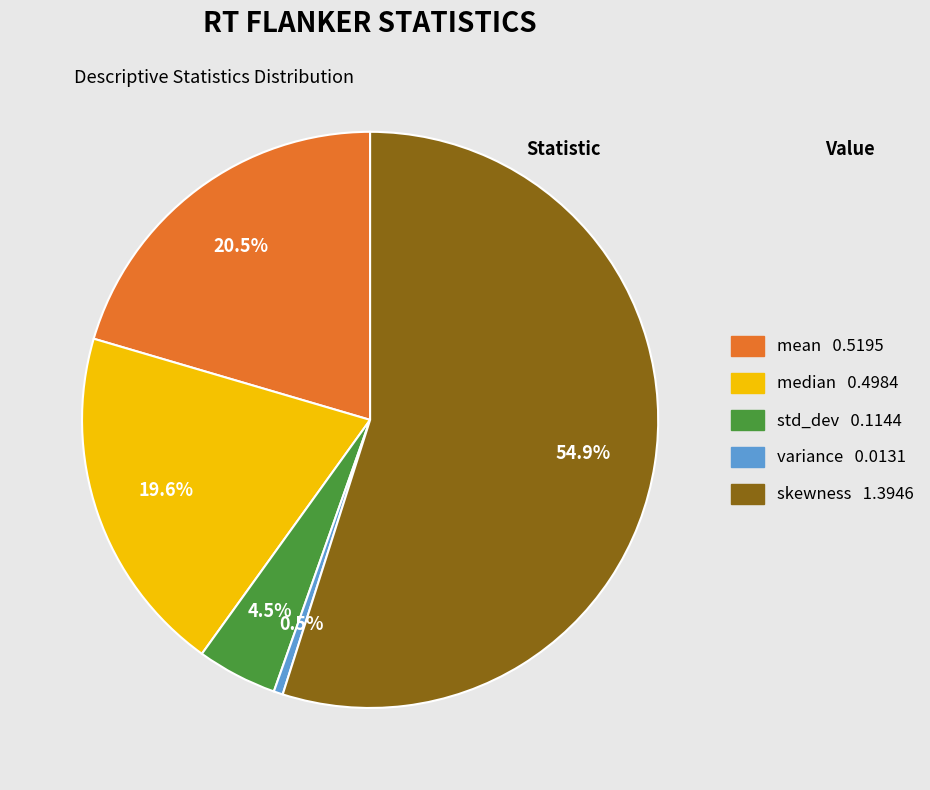

Between variance and skewness, which is larger?

skewness